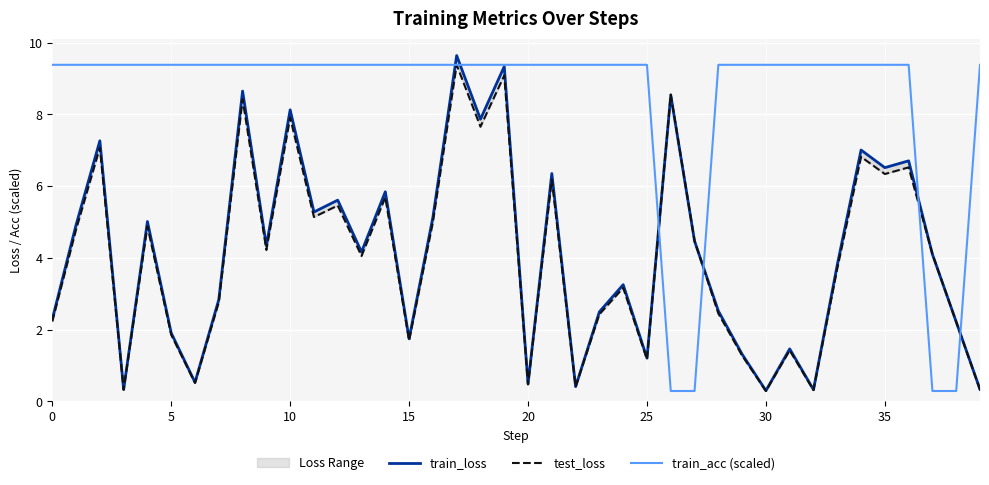

At which category is the sum across all series the highest?

17